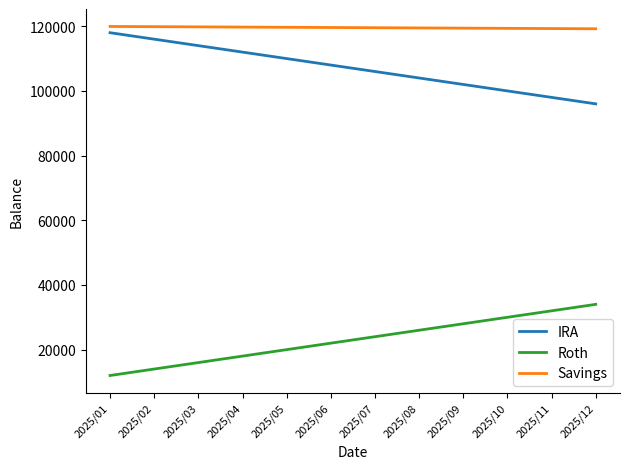

Which category has the lowest value in the IRA series?

2025/12